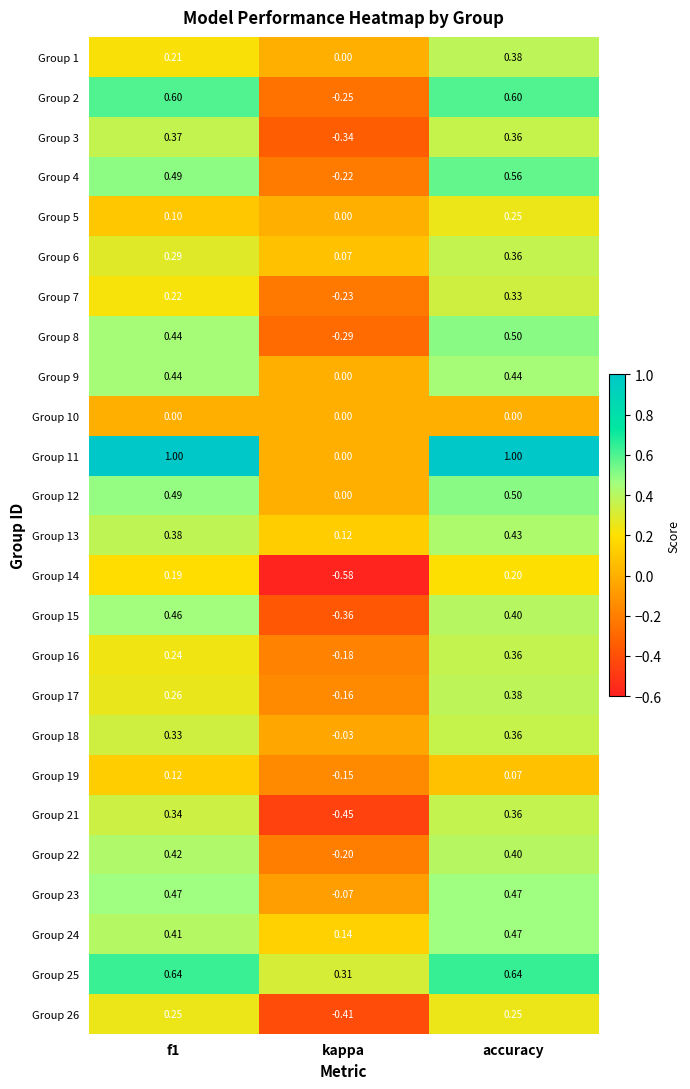

At which label is Group 24 closest to 0?

kappa